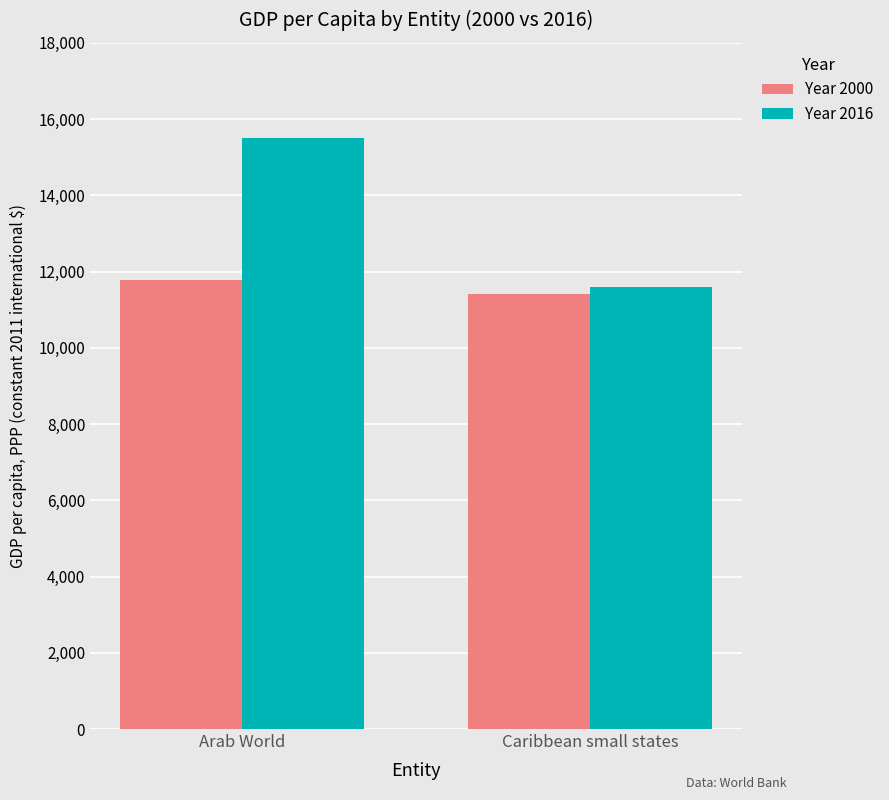

Does the chart contain stacked bars?

No